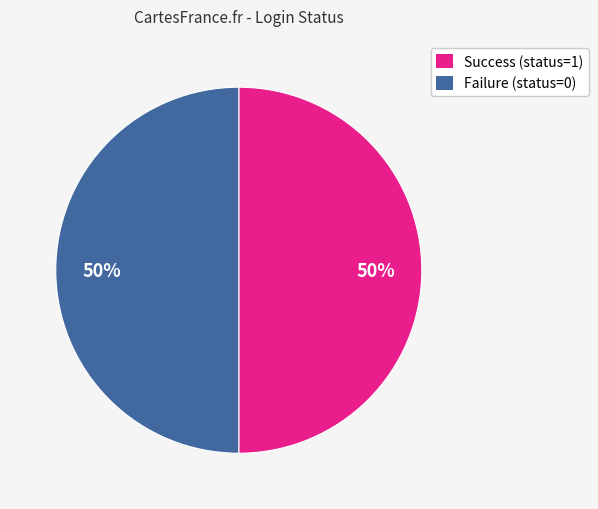

Approximately how many times larger is the value at Success (status=1) compared to Failure (status=0)?

1.0